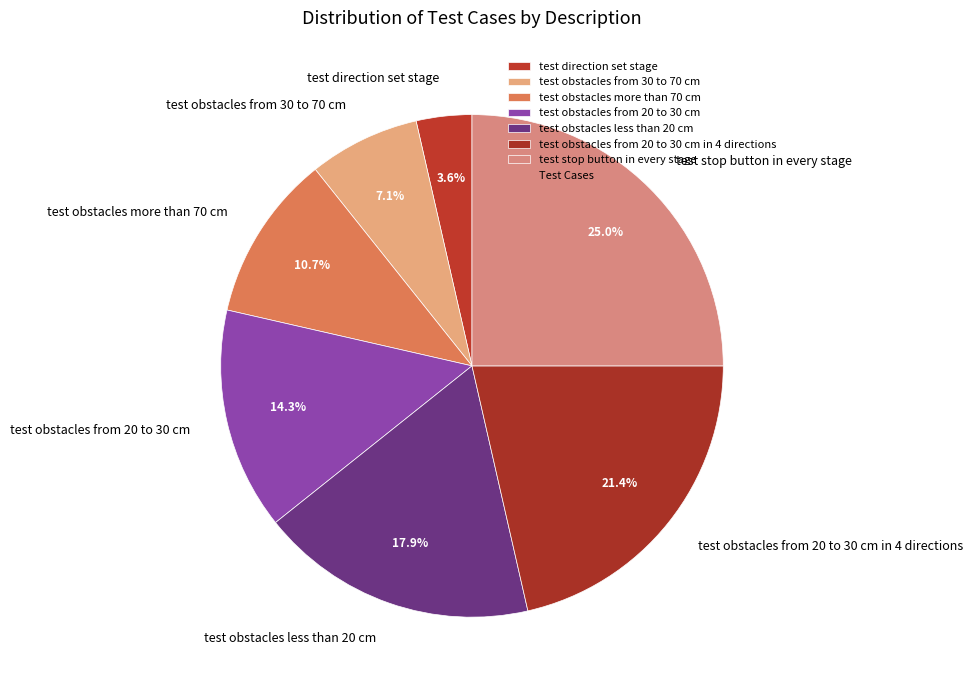

Which has a higher value, test obstacles less than 20 cm or test obstacles from 20 to 30 cm?

test obstacles less than 20 cm